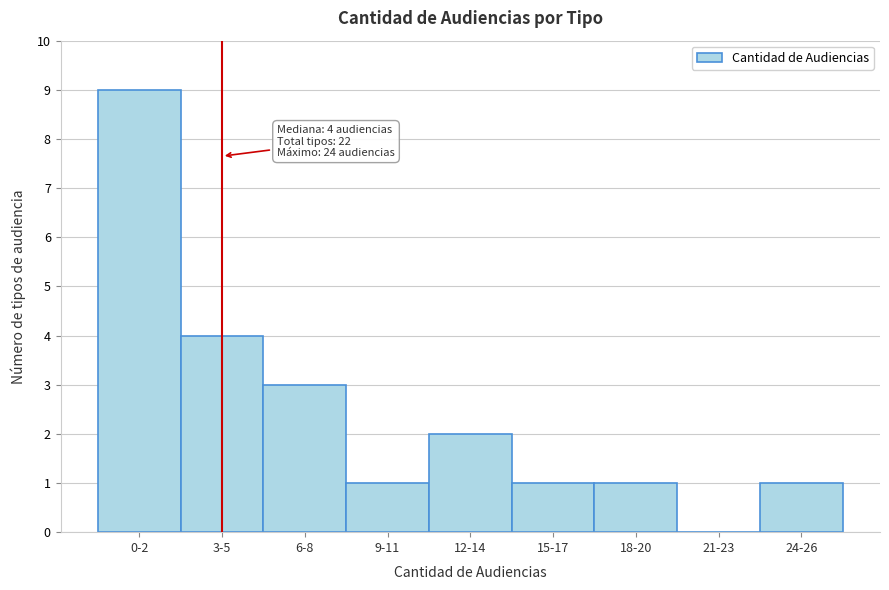

Reading left to right, transcribe all the data shown in this chart.

0-2=9	3-5=4	6-8=3	9-11=1	12-14=2	15-17=1	18-20=1	21-23=0	24-26=1